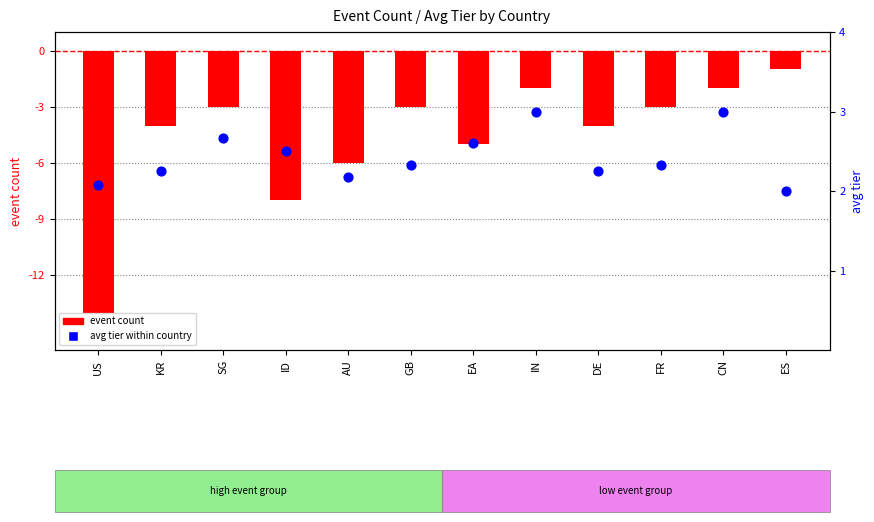

Is the value of event count at SG greater than the value of avg tier at DE?

No